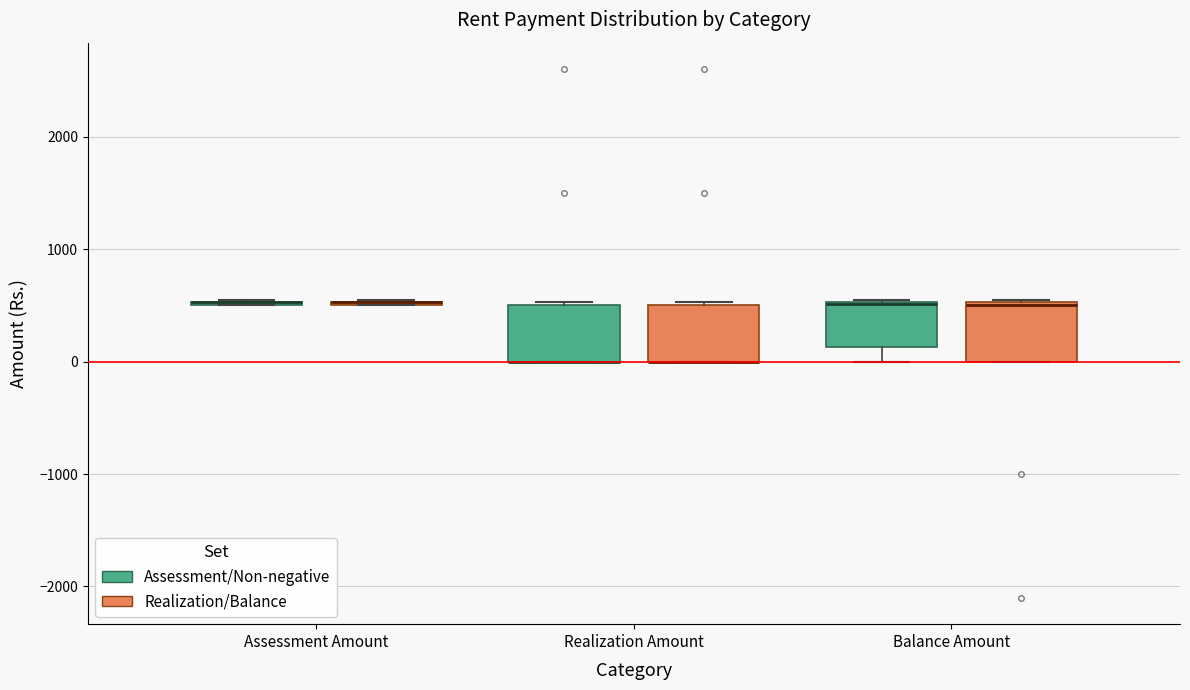

Reading left to right, transcribe this box plot: for each box, give where its median line is, the range the box spans, and where its two whiskers end, as read against the y-axis. The values are not printed on the chart, so give them approximately, as read against the axis.

Assessment Amount (Assessment/Non-negative): box collapsed to a line at 500, whiskers 500 to 600
Assessment Amount (Realization/Balance): box collapsed to a line at 500, whiskers 500 to 600
Realization Amount (Assessment/Non-negative): median 0 (drawn on the box's lower edge), box 0 to 500, whiskers 0 to 500
Realization Amount (Realization/Balance): median 0 (drawn on the box's lower edge), box 0 to 500, whiskers 0 to 500
Balance Amount (Assessment/Non-negative): median 500 (drawn on the box's upper edge), box 100 to 500, whiskers 0 to 600
Balance Amount (Realization/Balance): median 500, box 0 to 500, whiskers 0 to 600